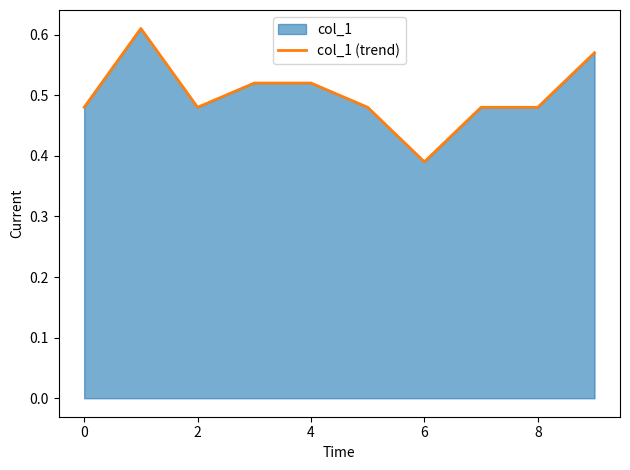

The chart shows a value of 0.2 at 6. True or false?

False